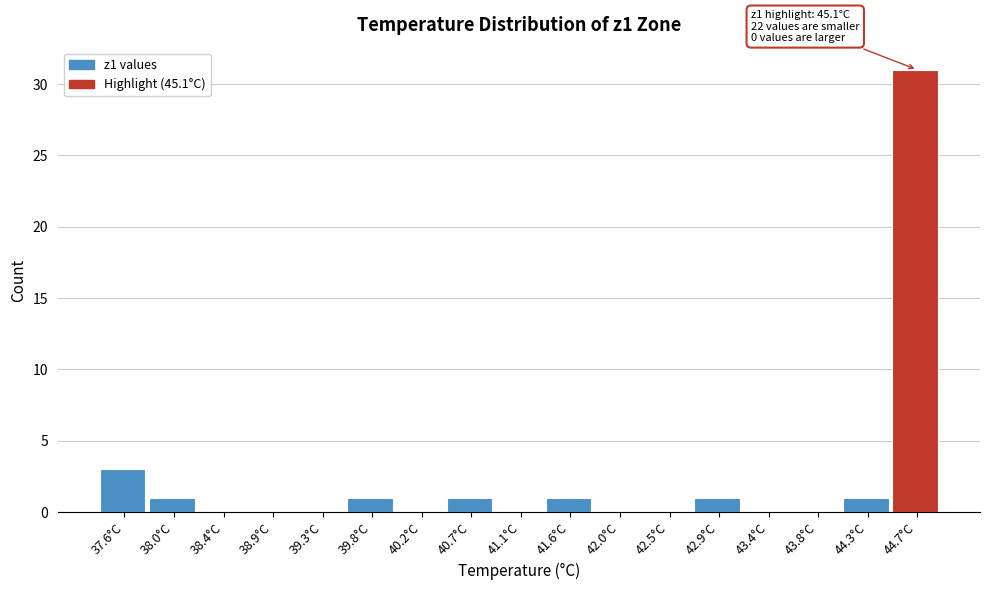

Reading right to left, transcribe all the data shown in this chart.

44.7°C=31	44.3°C=1	43.8°C=0	43.4°C=0	42.9°C=1	42.5°C=0	42.0°C=0	41.6°C=1	41.1°C=0	40.7°C=1	40.2°C=0	39.8°C=1	39.3°C=0	38.9°C=0	38.4°C=0	38.0°C=1	37.6°C=3